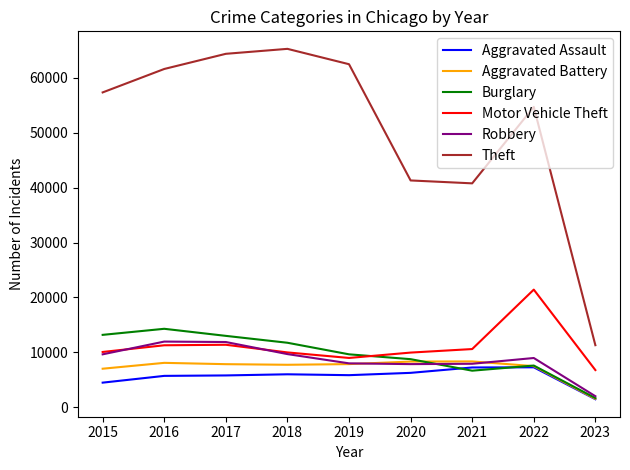

What is the difference between the highest and lowest values at 2016?

55907